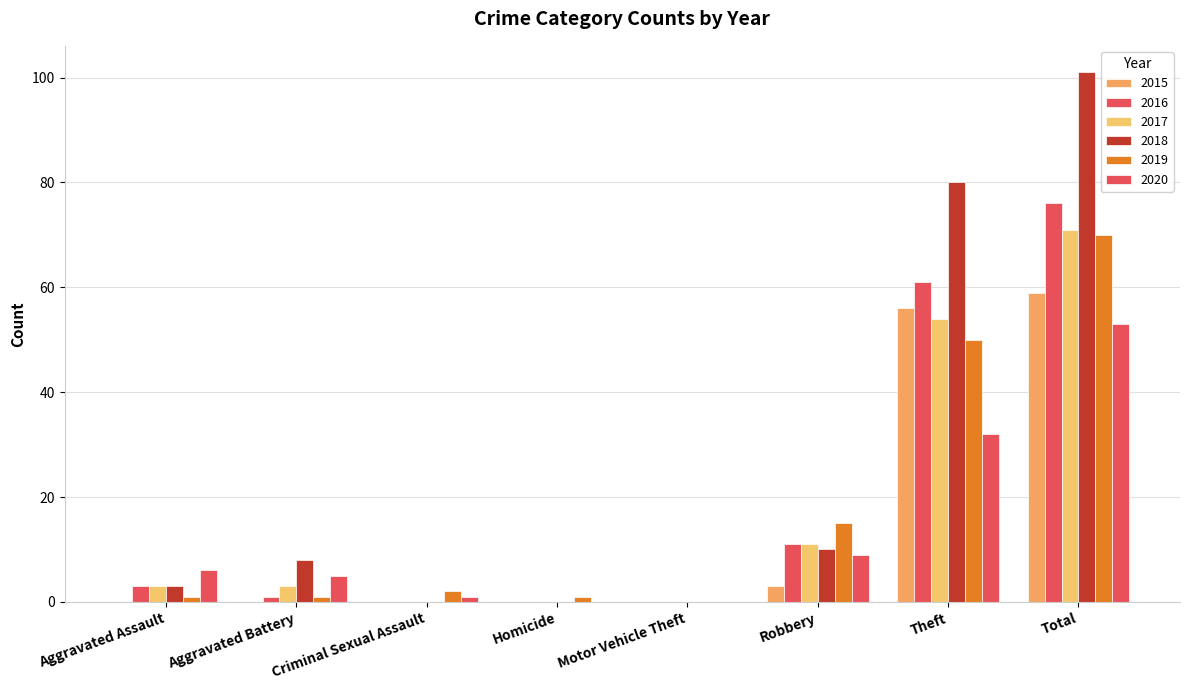

Does the chart contain stacked bars?

No